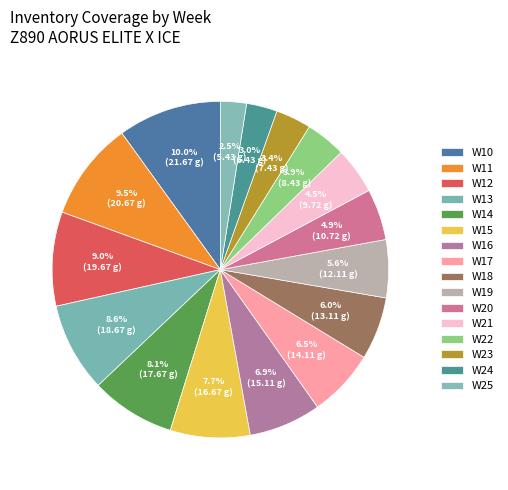

Which category has the biggest portion of the pie?

W10